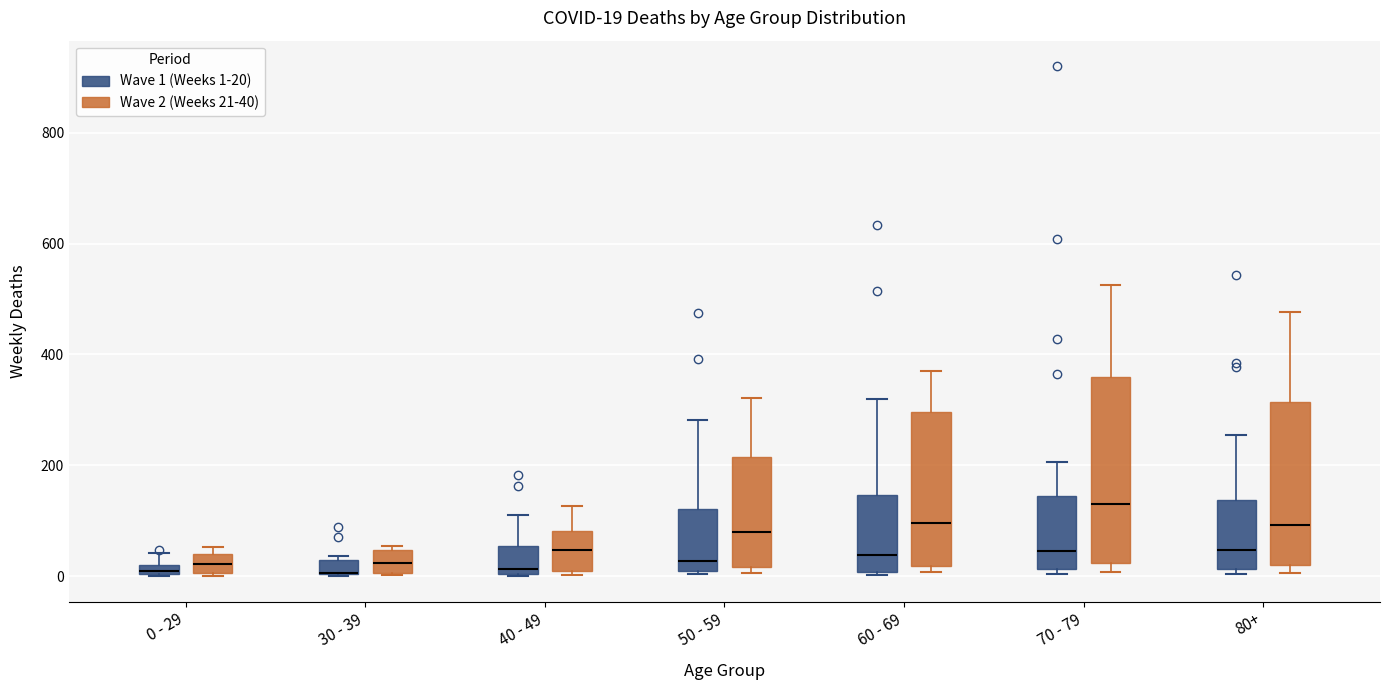

Which box is the tallest, from its lower edge to its upper edge?

70 - 79 (Wave 2 (Weeks 21-40))